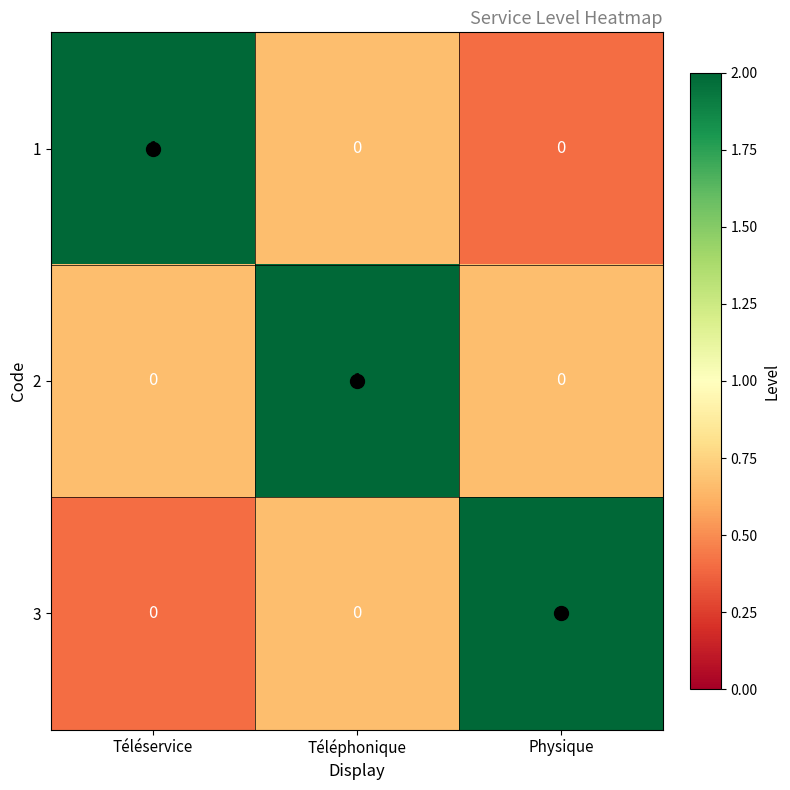

How many 1 values are between 0 and 1?

3